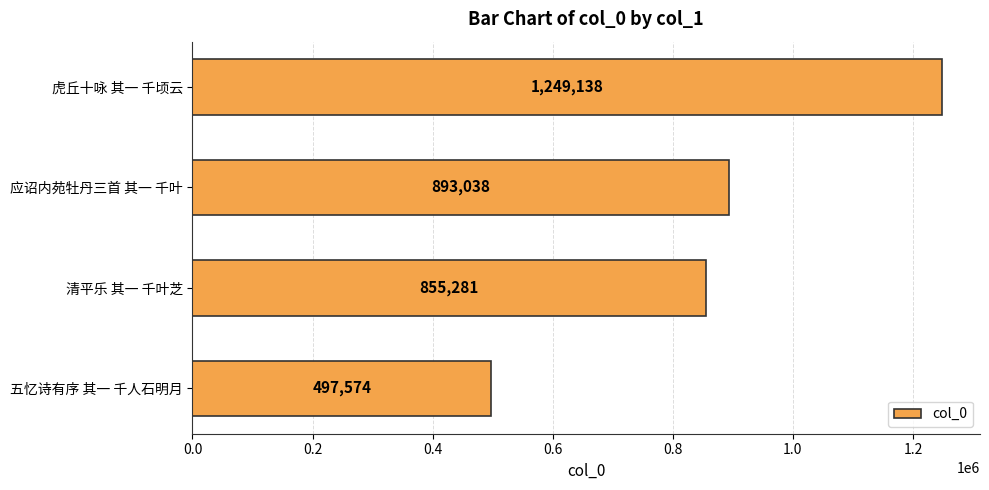

Are the bars grouped side by side (vs. stacked)?

No